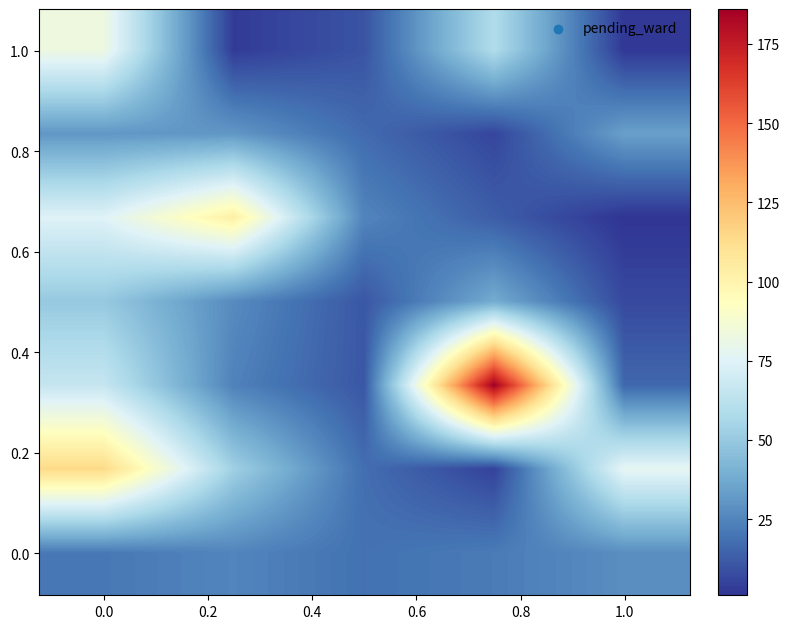

Count the number of categories in the chart.

5